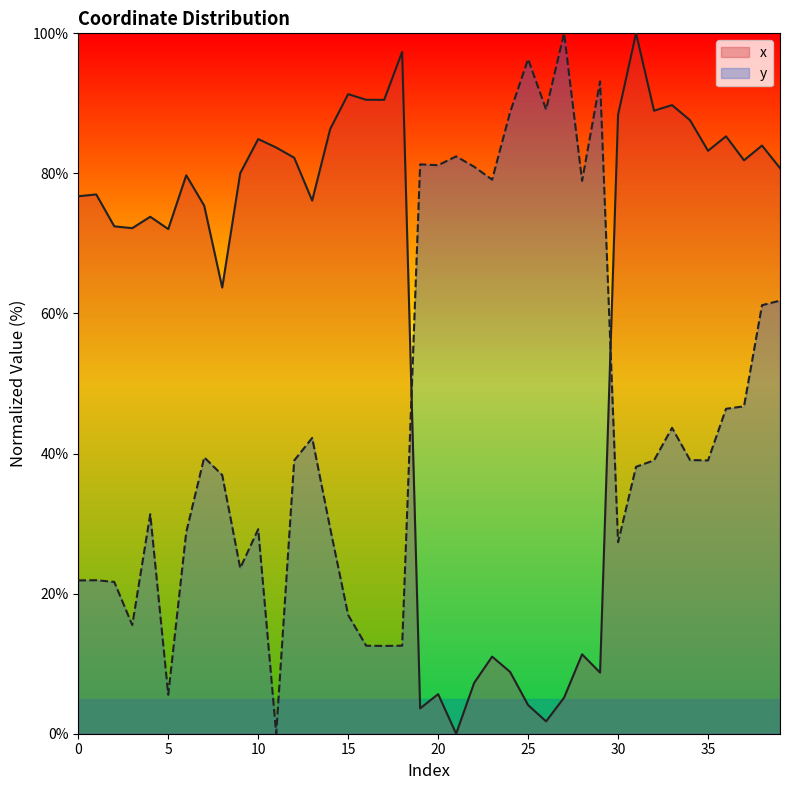

At which label does y reach its peak?

27